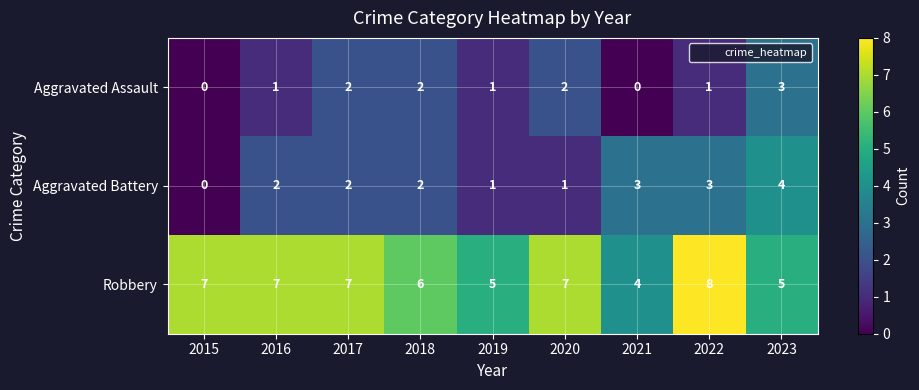

What is the average value of the Robbery series?

6